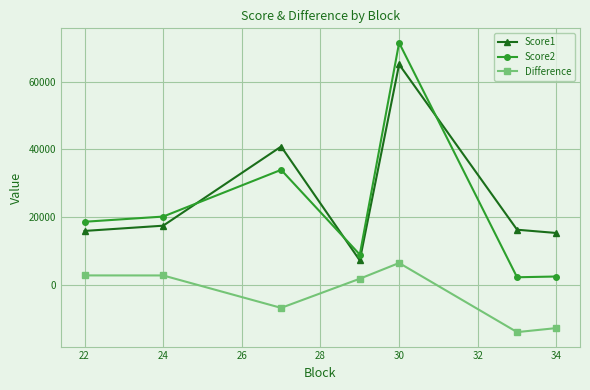

What are all the series names shown in the legend?

Score1, Score2, Difference